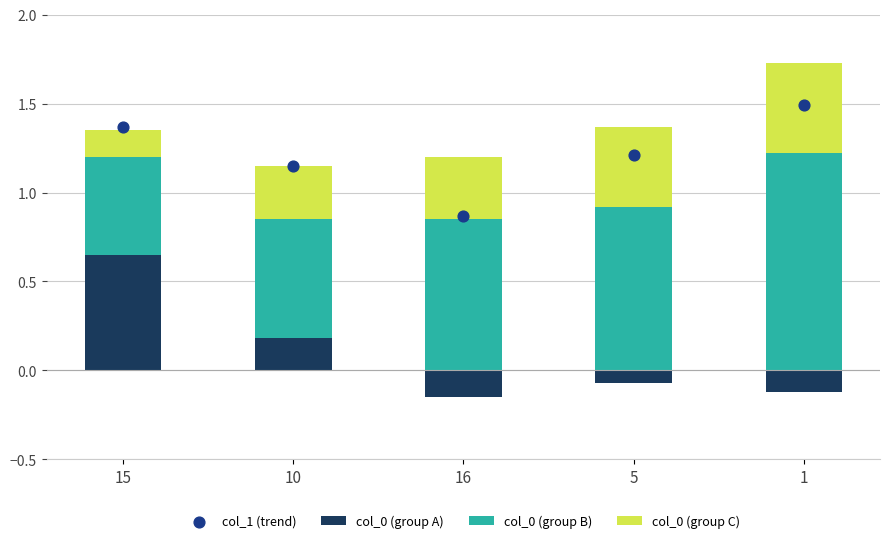

What is the total value across all series at 15?

2.7